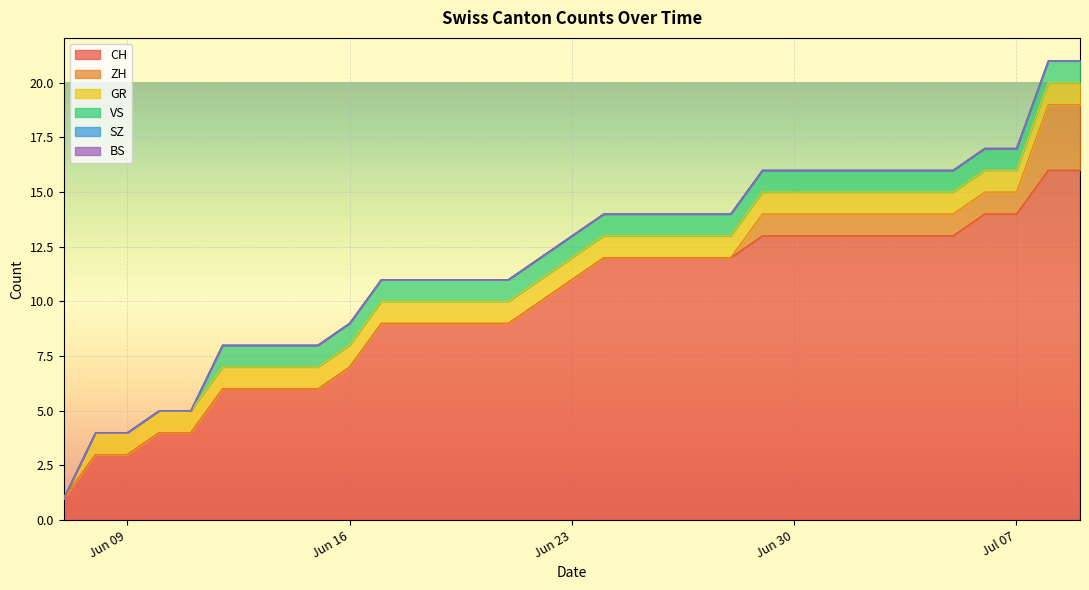

Rank the categories by BS value from highest to lowest.

2020-06-07, 2020-06-08, 2020-06-09, 2020-06-10, 2020-06-11, 2020-06-12, 2020-06-13, 2020-06-14, 2020-06-15, 2020-06-16, 2020-06-17, 2020-06-18, 2020-06-19, 2020-06-20, 2020-06-21, 2020-06-22, 2020-06-23, 2020-06-24, 2020-06-25, 2020-06-26, 2020-06-27, 2020-06-28, 2020-06-29, 2020-06-30, 2020-07-01, 2020-07-02, 2020-07-03, 2020-07-04, 2020-07-05, 2020-07-06, 2020-07-07, 2020-07-08, 2020-07-09